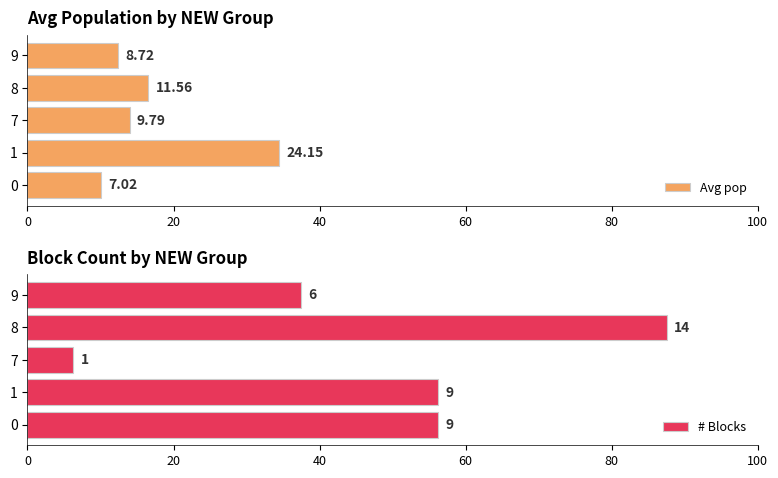

Is the value of # Blocks at 9 greater than the value of Avg pop at 1?

Yes